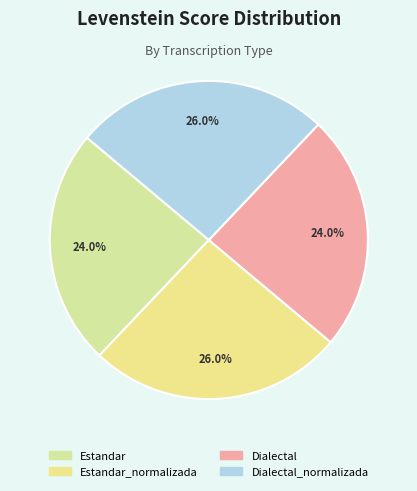

Count the number of slices in the pie.

4